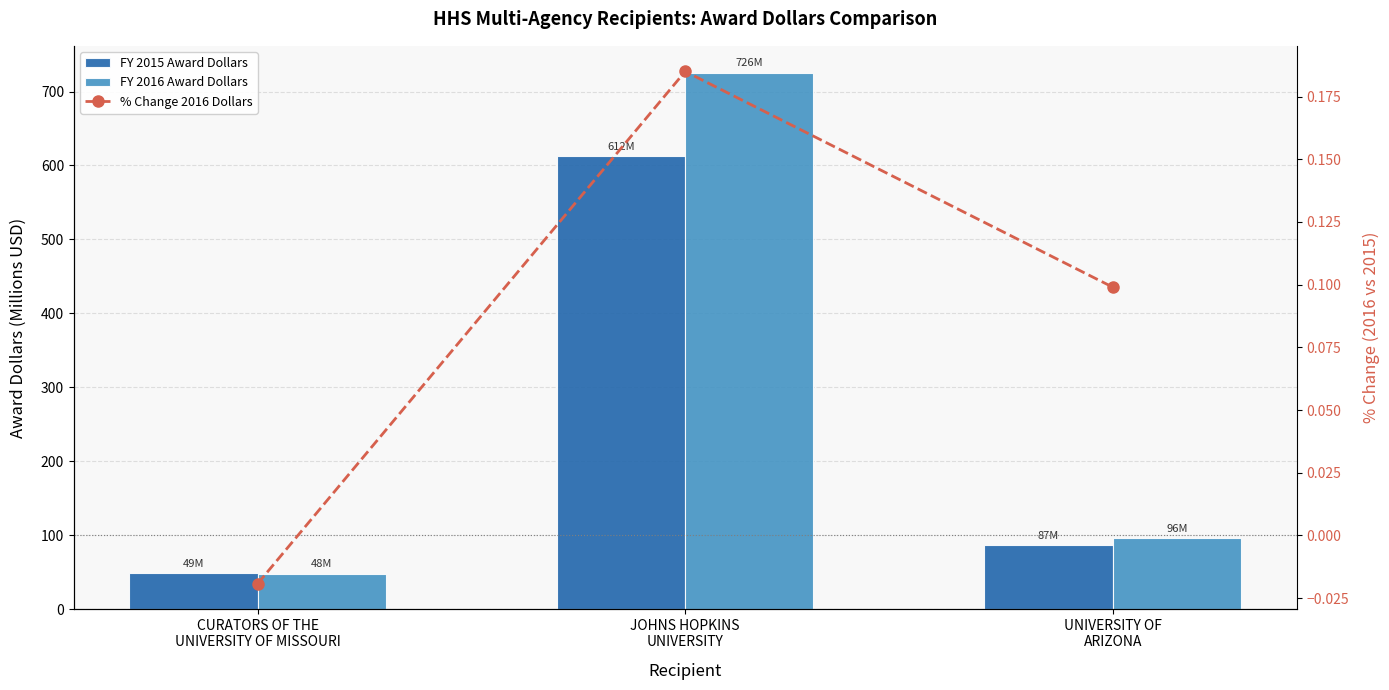

What is the average value of the FY 2016 Award Dollars series?

289.8